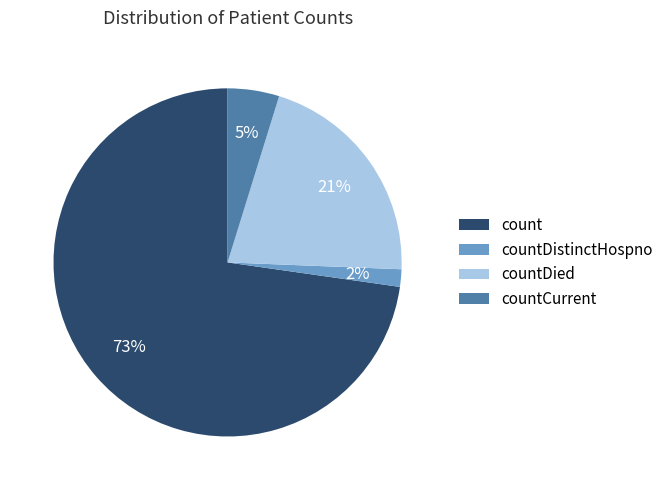

What is the largest slice in the pie chart?

count